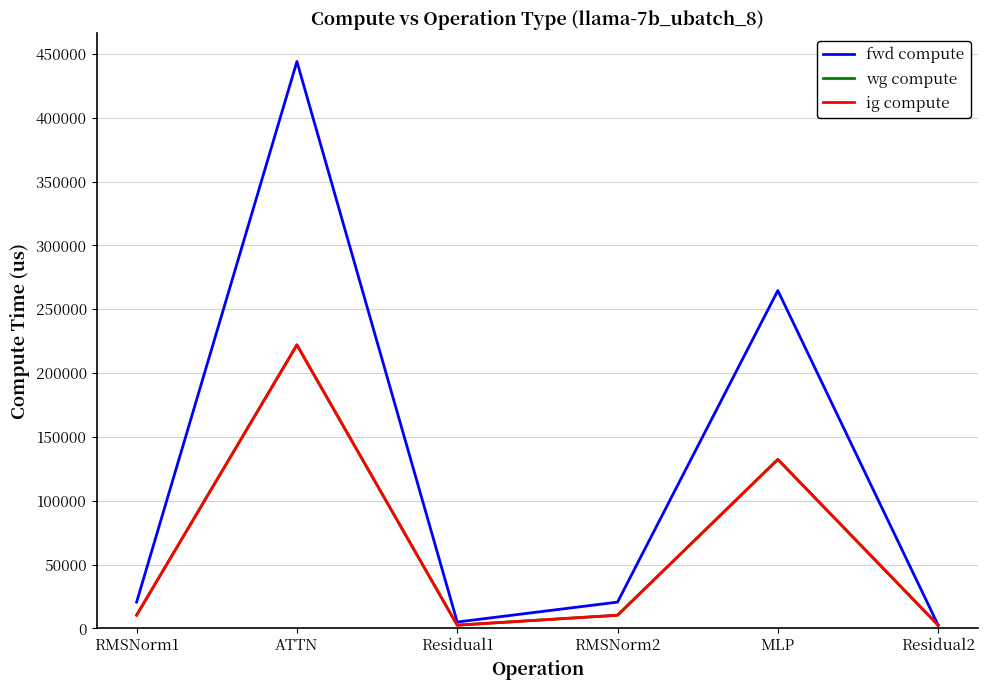

At which category does wg compute reach its first local peak?

ATTN